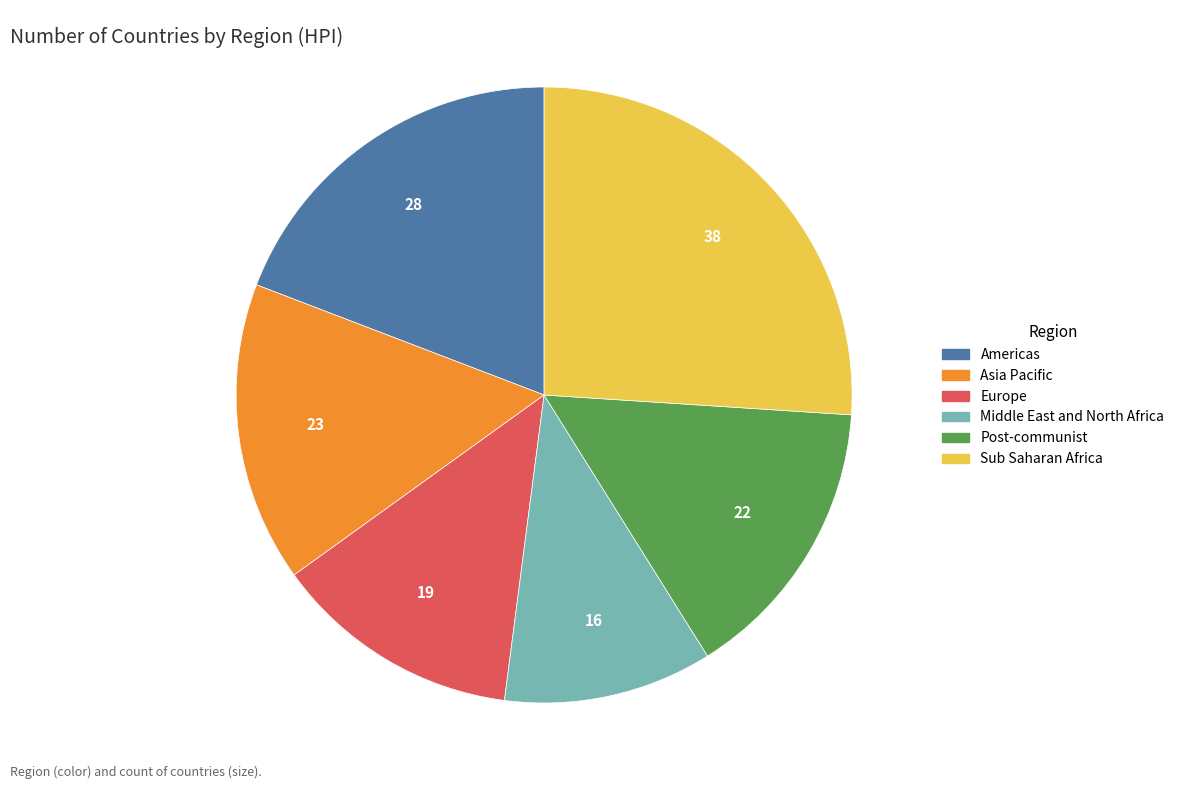

Rank the categories by value from highest to lowest.

Sub Saharan Africa, Americas, Asia Pacific, Post-communist, Europe, Middle East and North Africa